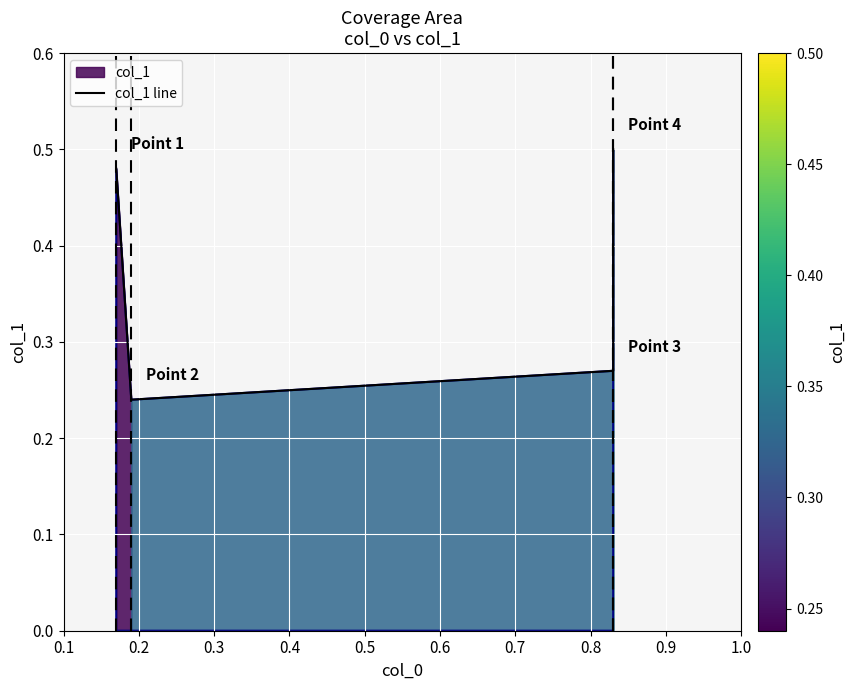

How many interior local valleys (lower than both neighbors) does the data have?

1